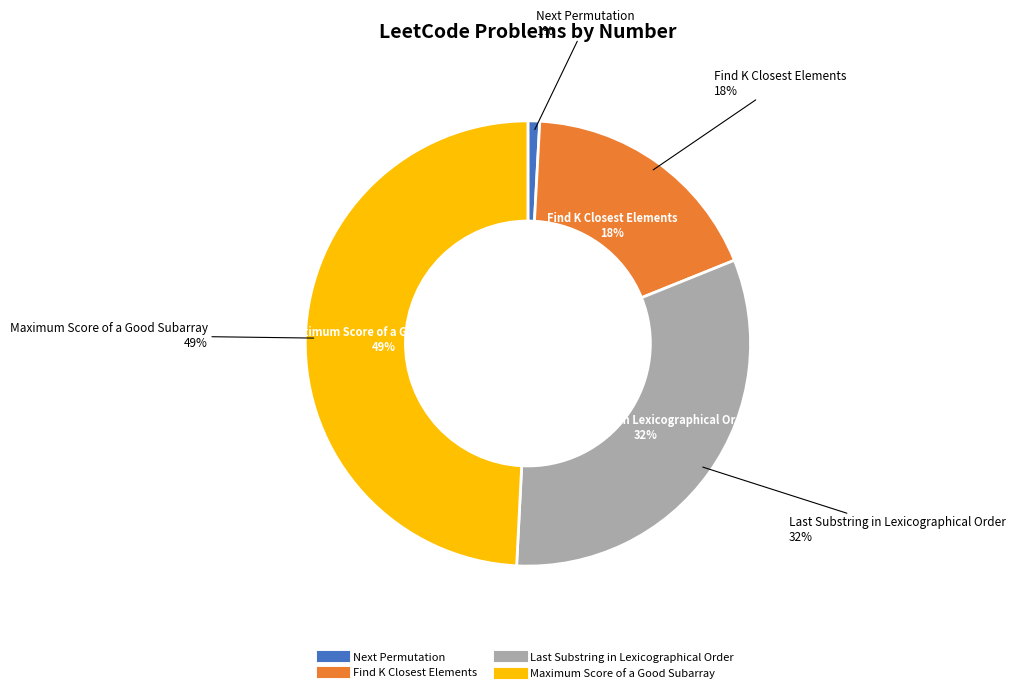

What percentage is the Maximum Score of a Good Subarray slice, to the nearest percent?

49%